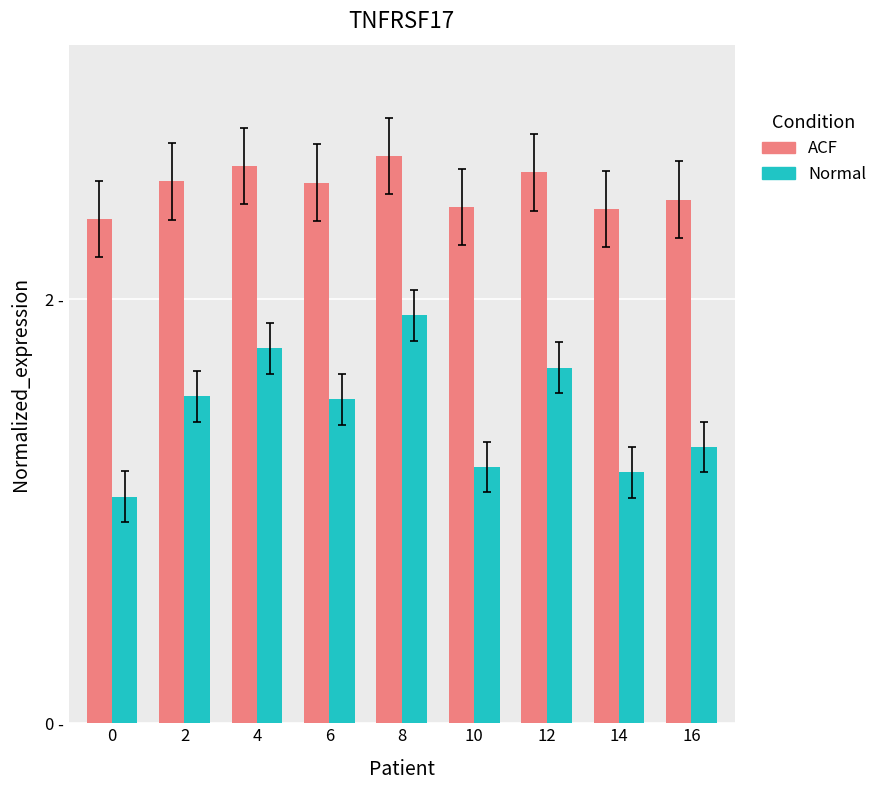

What are all the series names shown in the legend?

ACF, Normal